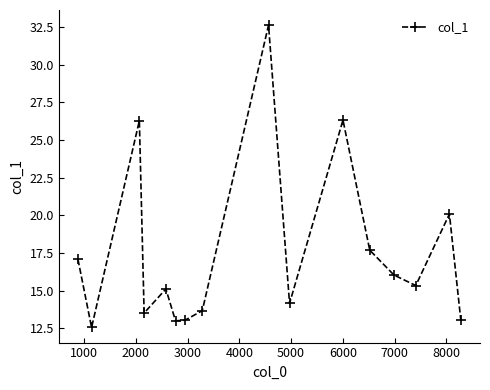

How many values exceed 15?

9